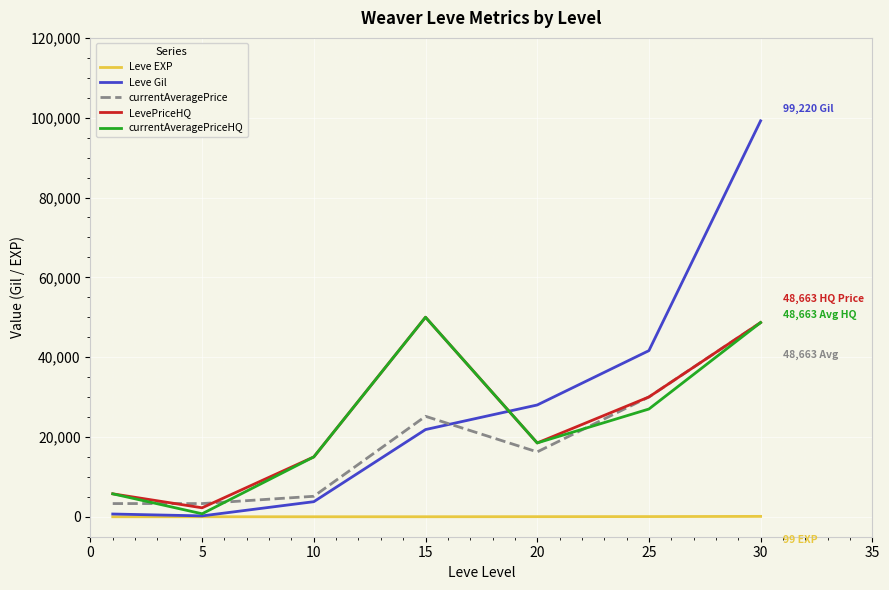

What is the difference between the maximum and minimum values in the Leve EXP series?

98